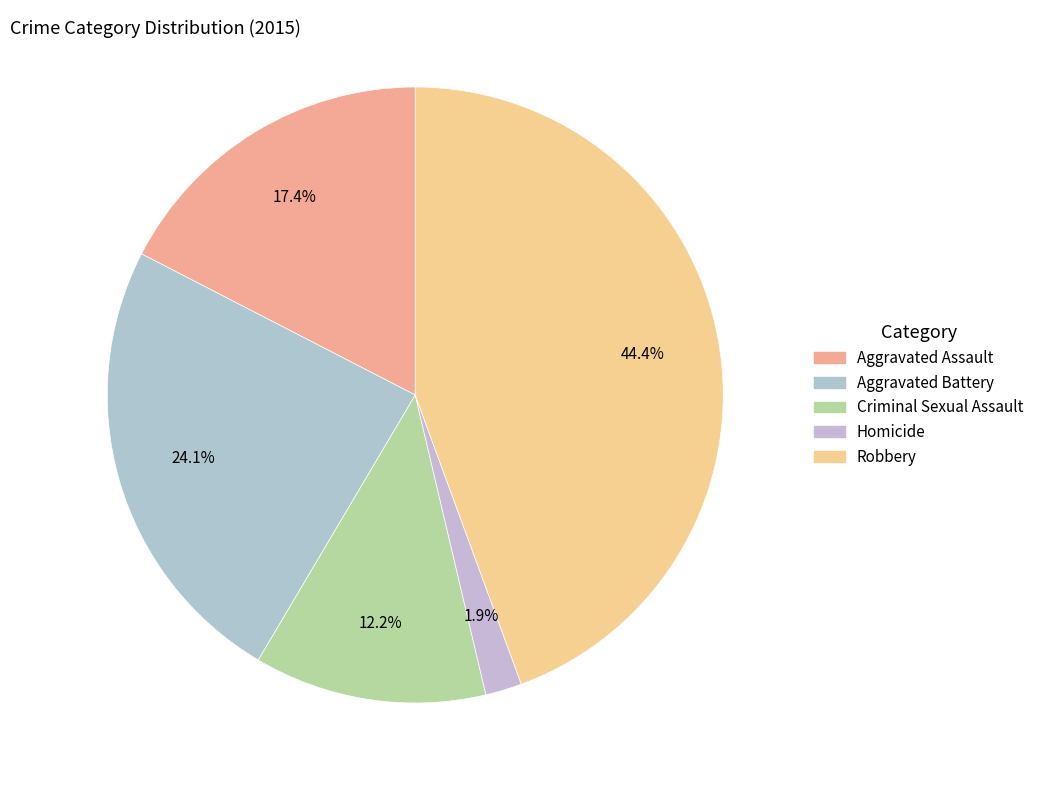

How much of the chart is everything except Aggravated Battery?

75.9%